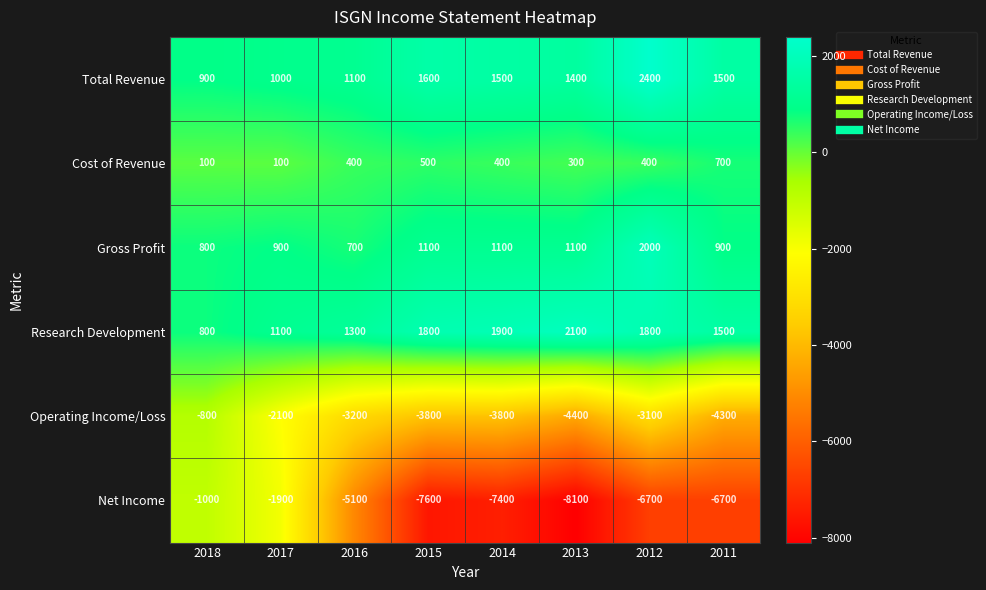

True or false: Net Income has a value of -11310 at 2011.

False